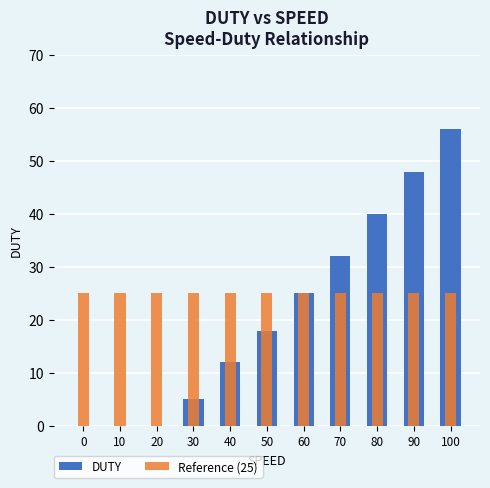

Which series has the widest spread of values?

DUTY